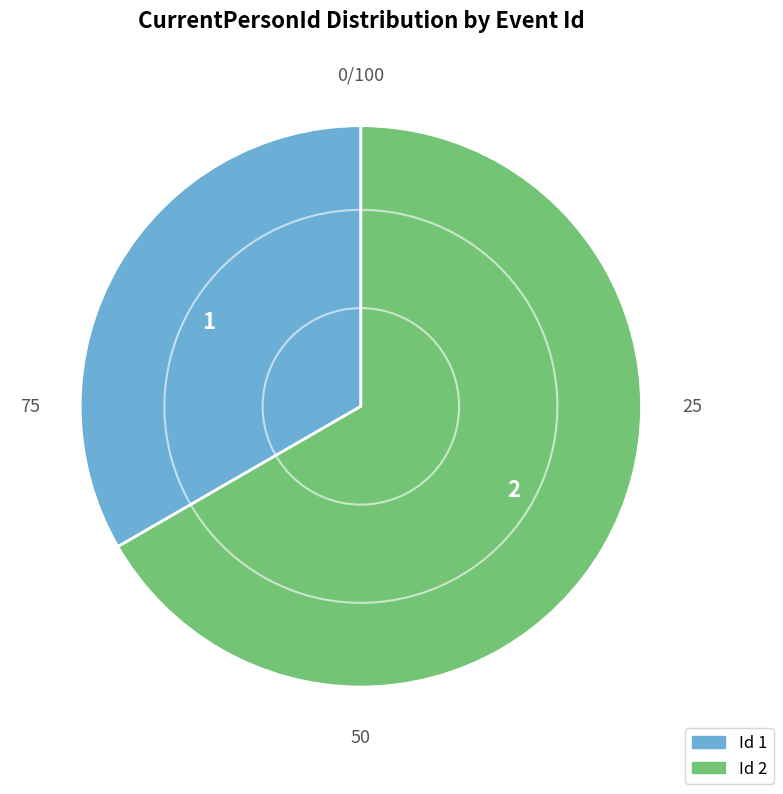

Do 2 and 1 together represent more than half of the pie?

Yes